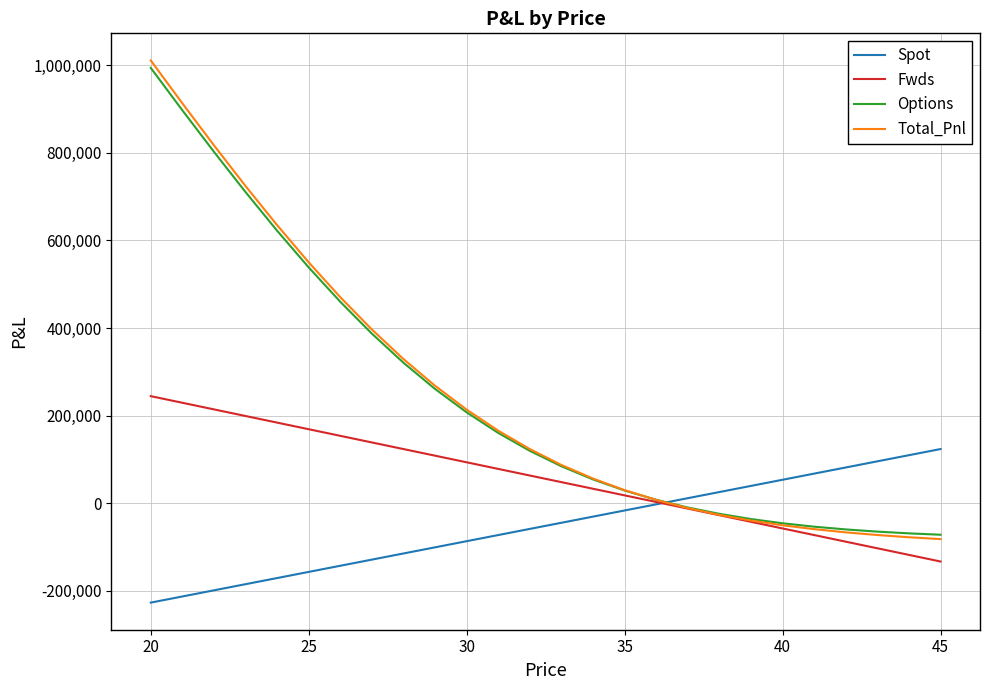

What is the maximum value shown in the chart?

1011051.1